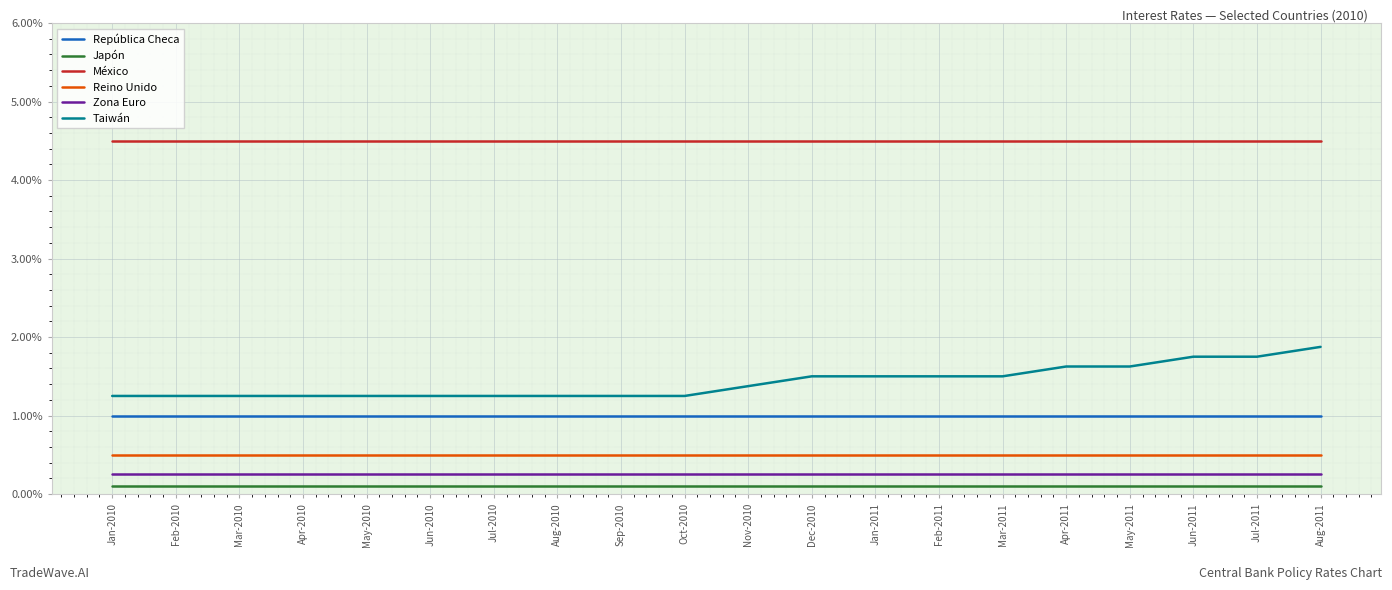

What is the sum of the Taiwán values at Mar-2011 and Sep-2010?

2.8